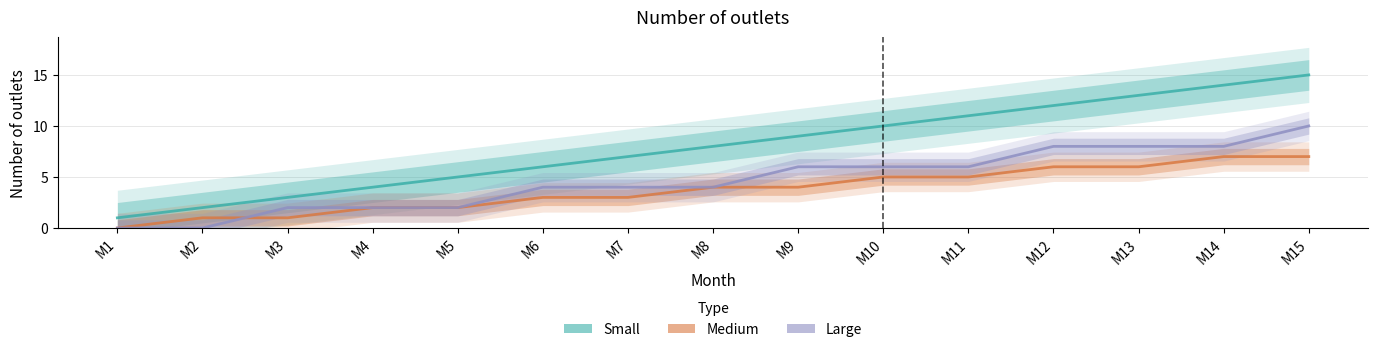

What is the value of the Medium point at the 14th from the left?

7